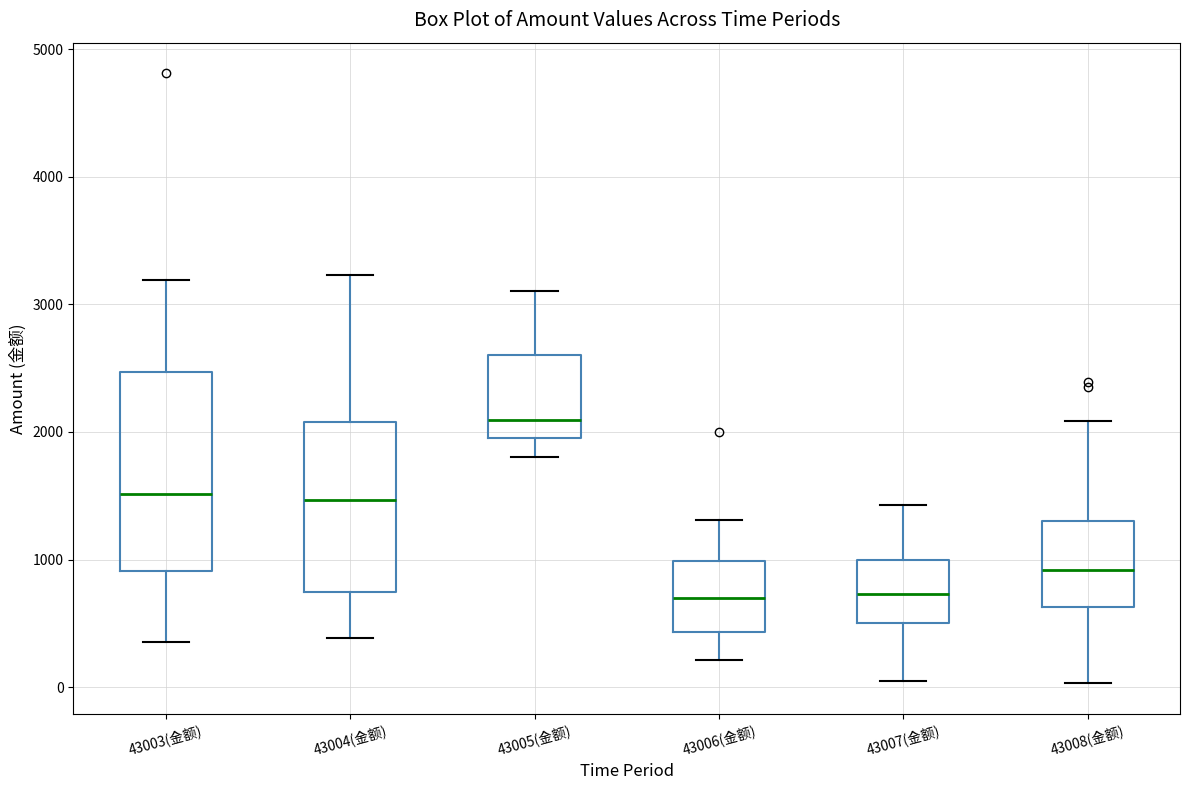

Reading left to right, transcribe this box plot: for each box, give where its median line is, the range the box spans, and where its two whiskers end, as read against the y-axis. The values are not printed on the chart, so give them approximately, as read against the axis.

43003(金额): median 1500, box 900 to 2500, whiskers 400 to 3200
43004(金额): median 1500, box 700 to 2100, whiskers 400 to 3200
43005(金额): median 2100, box 1900 to 2600, whiskers 1800 to 3100
43006(金额): median 700, box 400 to 1000, whiskers 200 to 1300
43007(金额): median 700, box 500 to 1000, whiskers 100 to 1400
43008(金额): median 900, box 600 to 1300, whiskers 0 to 2100